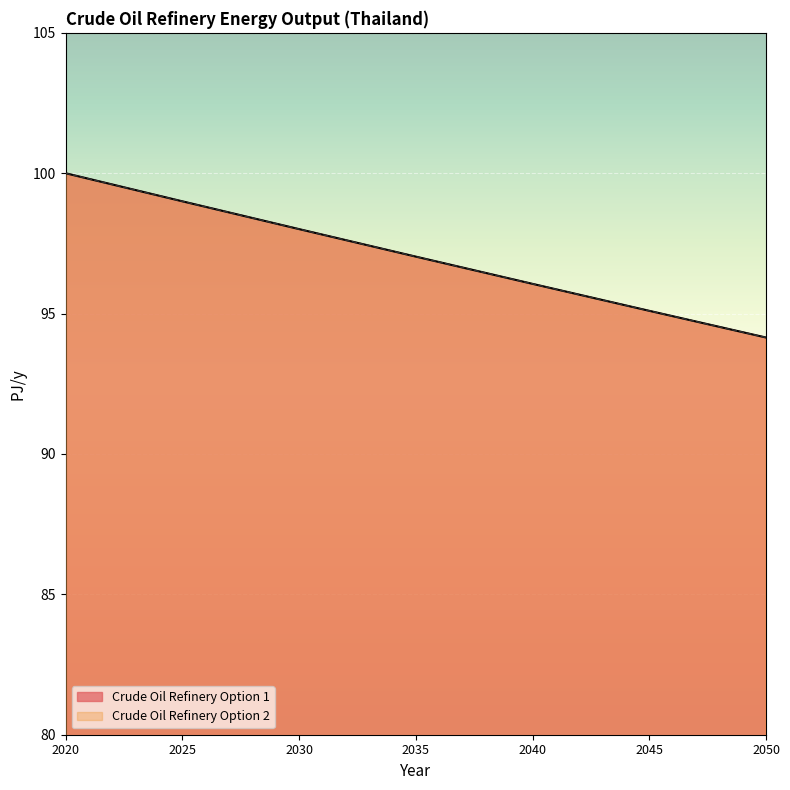

What is the difference between the Crude Oil Refinery Option 1 values at 2035 and 2050?

2.9